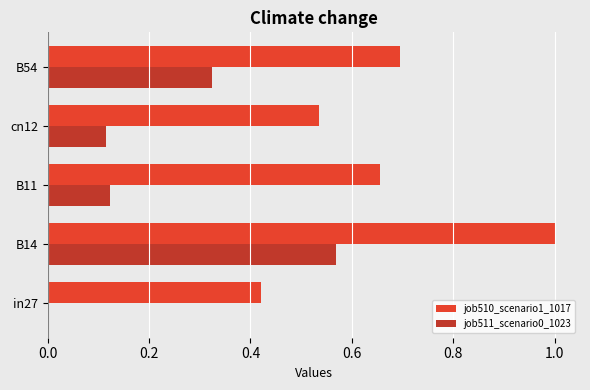

The value of job511_scenario0_1023 at B14 is 0.9. True or false?

False